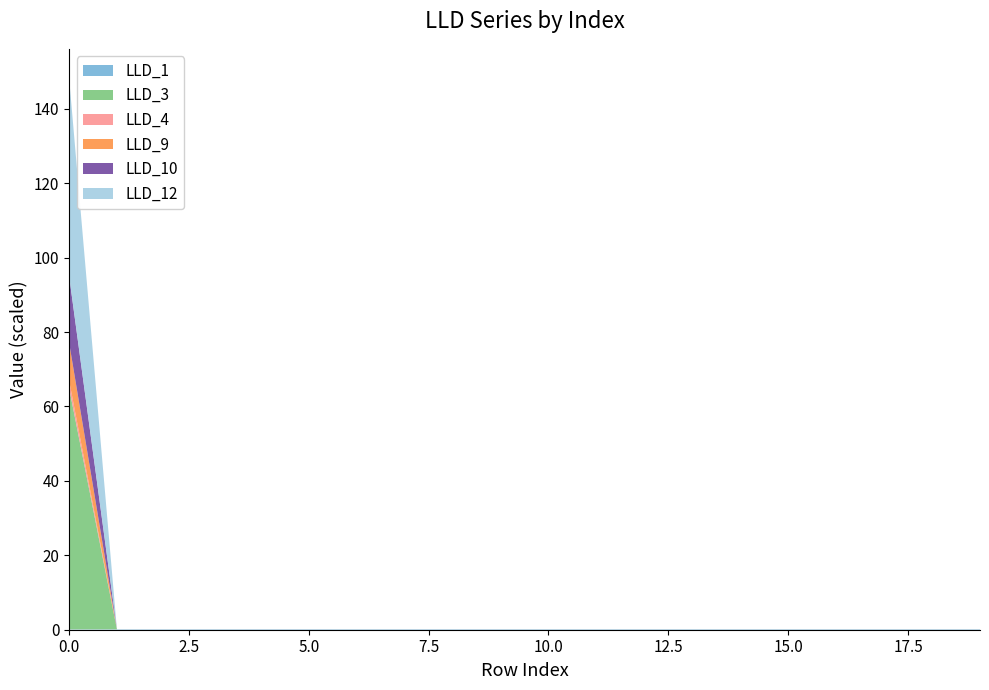

Reading left to right, what are all the values shown in this chart?

LLD_1: 0.0	0.0	0.0	0.0	0.0	0.0	0.0	0.0	0.0	0.0	0.0	0.0	0.0	0.0	0.0	0.0	0.0	0.0	0.0	0.0
LLD_3: 0.7	0.0	0.0	0.0	0.0	0.0	0.0	0.0	0.0	0.0	0.0	0.0	0.0	0.0	0.0	0.0	0.0	0.0	0.0	0.0
LLD_4: 0.0	0.0	0.0	0.0	0.0	0.0	0.0	0.0	0.0	0.0	0.0	0.0	0.0	0.0	0.0	0.0	0.0	0.0	0.0	0.0
LLD_9: 0.1	0.0	0.0	0.0	0.0	0.0	0.0	0.0	0.0	0.0	0.0	0.0	0.0	0.0	0.0	0.0	0.0	0.0	0.0	0.0
LLD_10: 0.2	0.0	0.0	0.0	0.0	0.0	0.0	0.0	0.0	0.0	0.0	0.0	0.0	0.0	0.0	0.0	0.0	0.0	0.0	0.0
LLD_12: 0.5	0.0	0.0	0.0	0.0	0.0	0.0	0.0	0.0	0.0	0.0	0.0	0.0	0.0	0.0	0.0	0.0	0.0	0.0	0.0